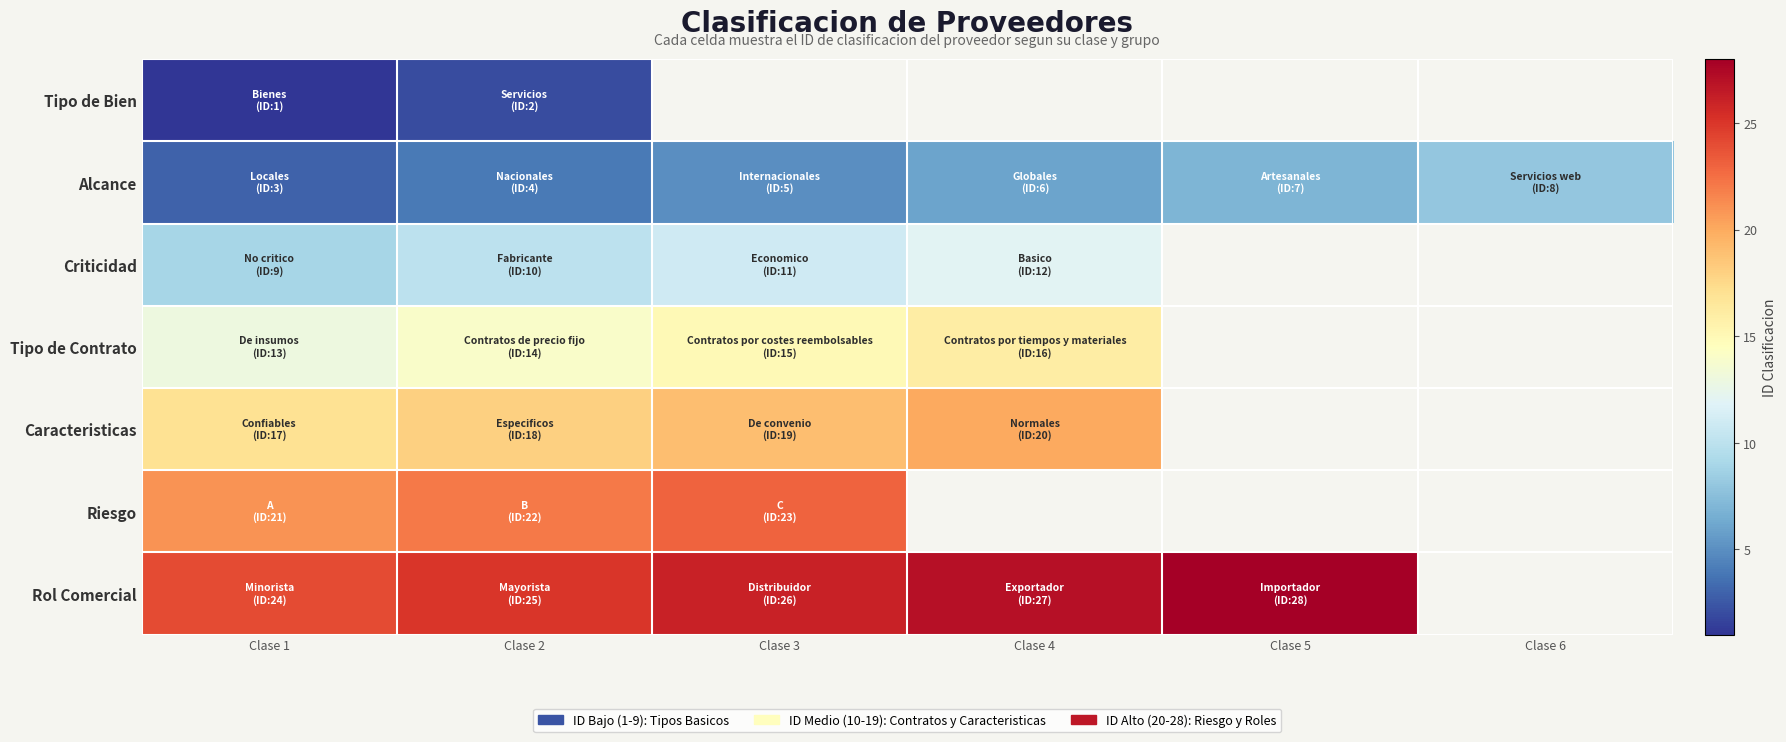

What value does the Tipo de Contrato series have at Clase 4?

16.0